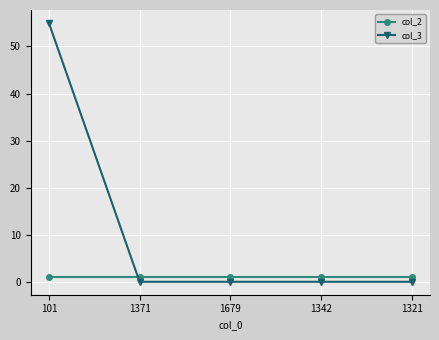

What value does the col_2 series have at 1321?

1